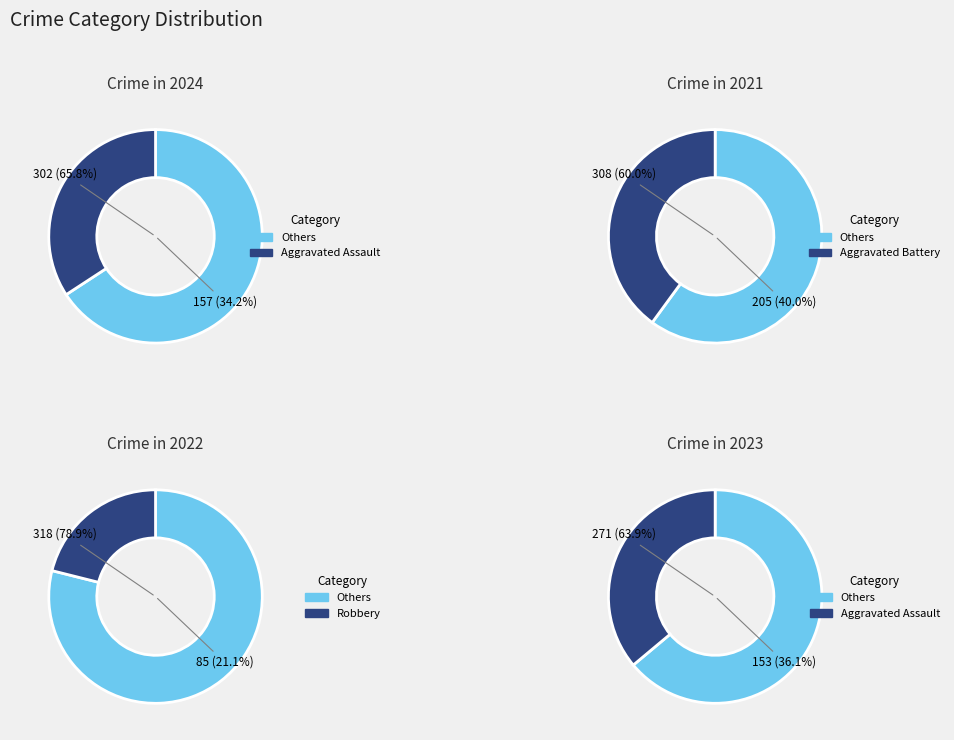

True or false: Aggravated Battery accounts for 47% of the total.

False